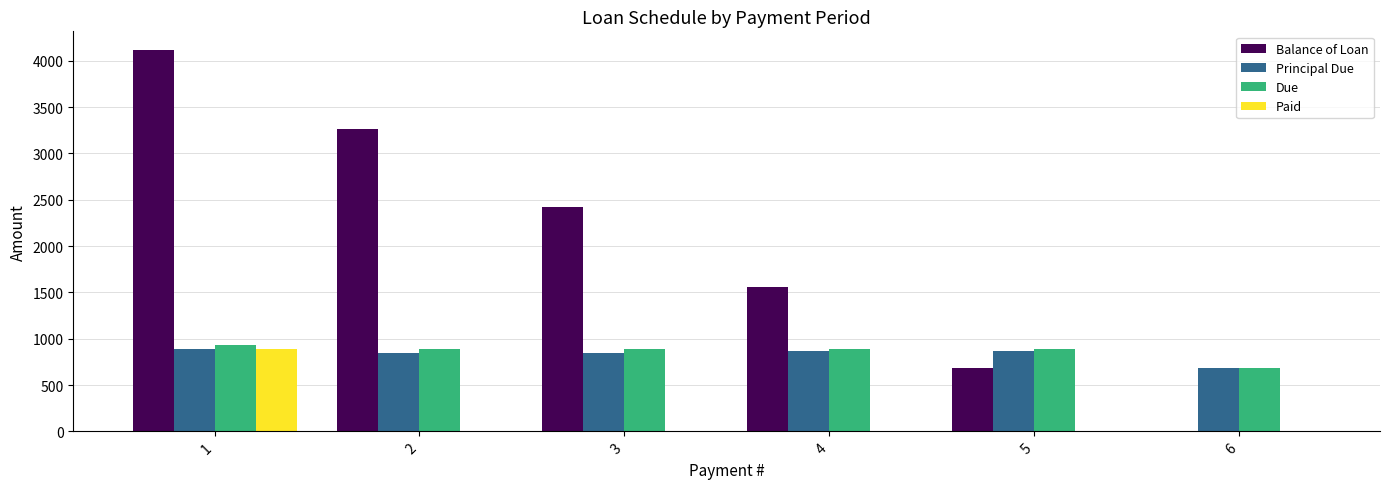

Which series changed the most between 5 and 6?

Balance of Loan